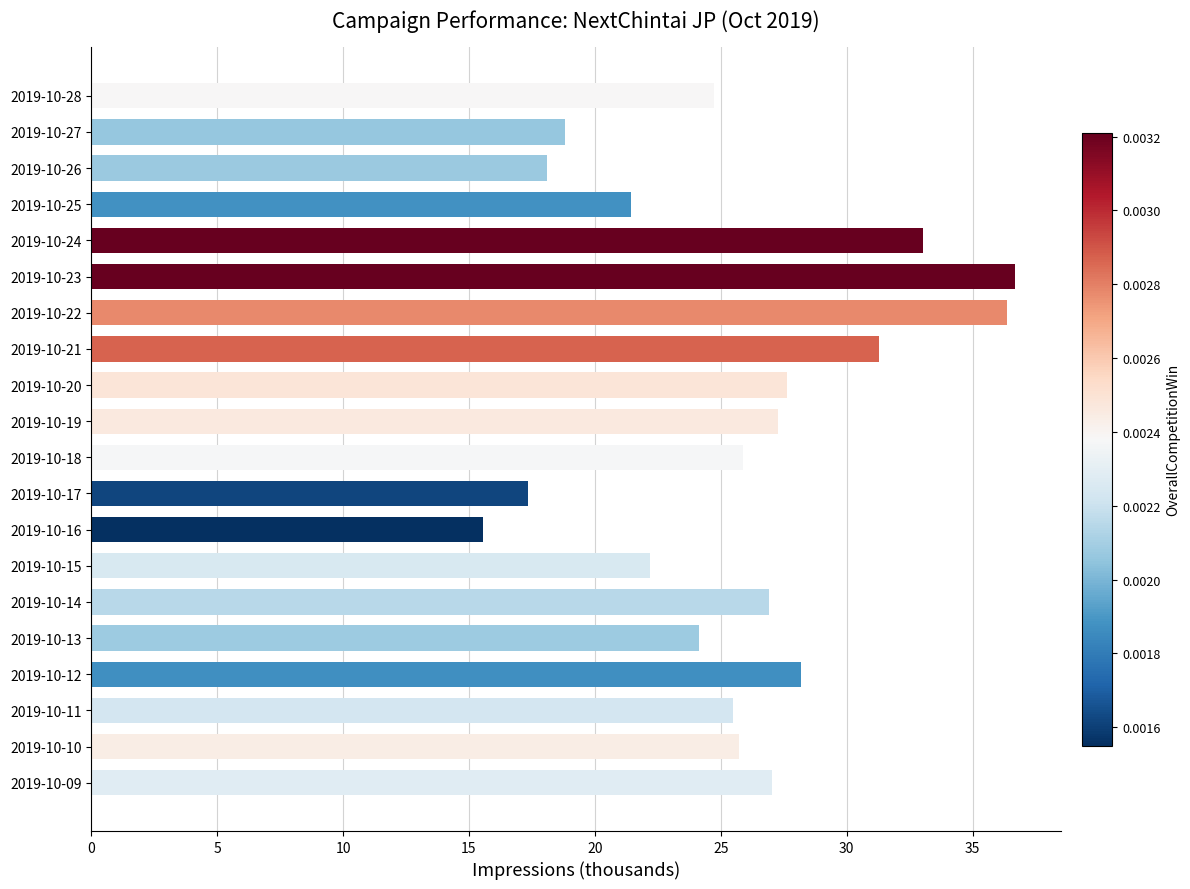

The chart shows a value of 19.1 at 2019-10-22. True or false?

False